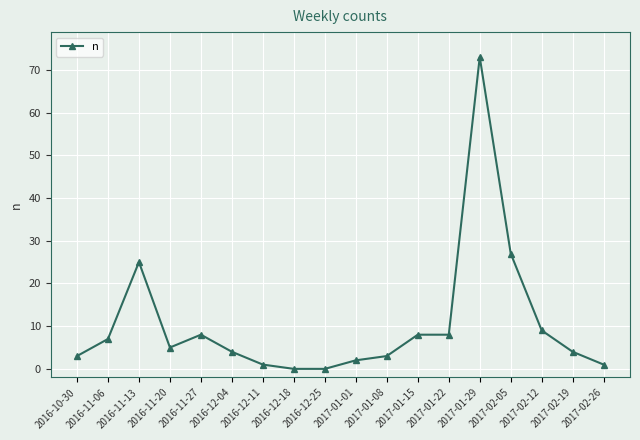

What is the sum of all values?

188